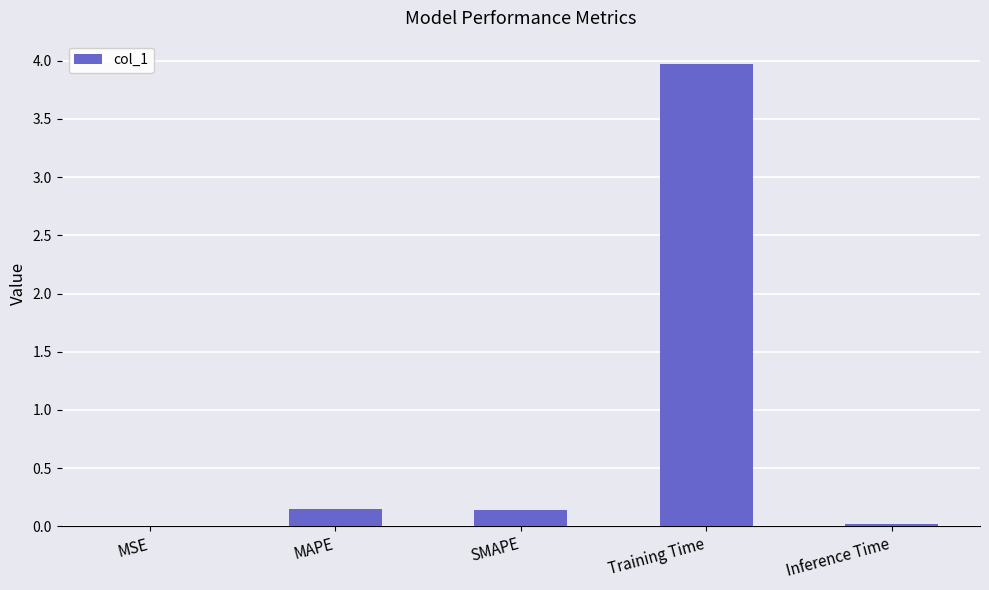

Between Inference Time and MAPE, which is larger?

MAPE